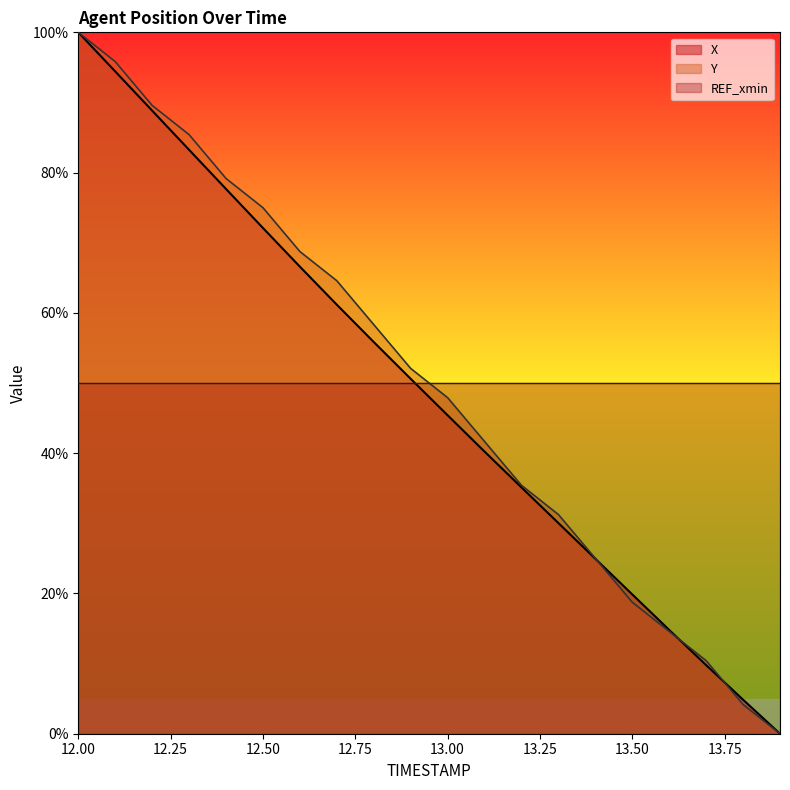

Reading right to left, what are all the values shown in this chart?

X: 0.0	4.8	9.8	14.8	19.9	24.9	30.0	35.1	40.2	45.4	50.6	55.8	61.2	66.6	72.1	77.7	83.2	88.8	94.4	100.0
Y: 0.0	4.2	10.4	14.6	18.7	25.0	31.2	35.4	41.7	47.9	52.1	58.3	64.6	68.7	75.0	79.2	85.4	89.6	95.8	100.0